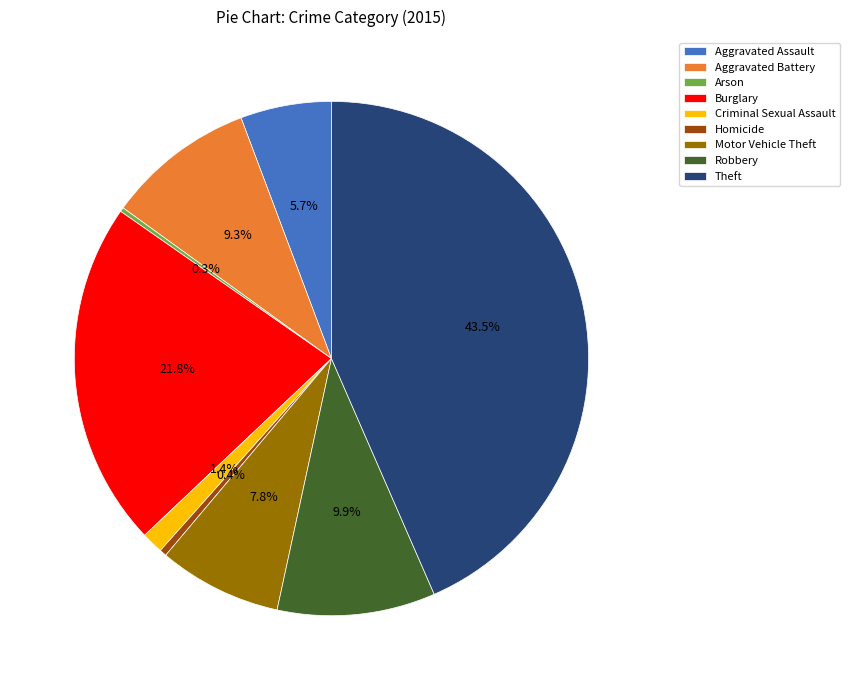

Which has a higher value, Aggravated Assault or Criminal Sexual Assault?

Aggravated Assault